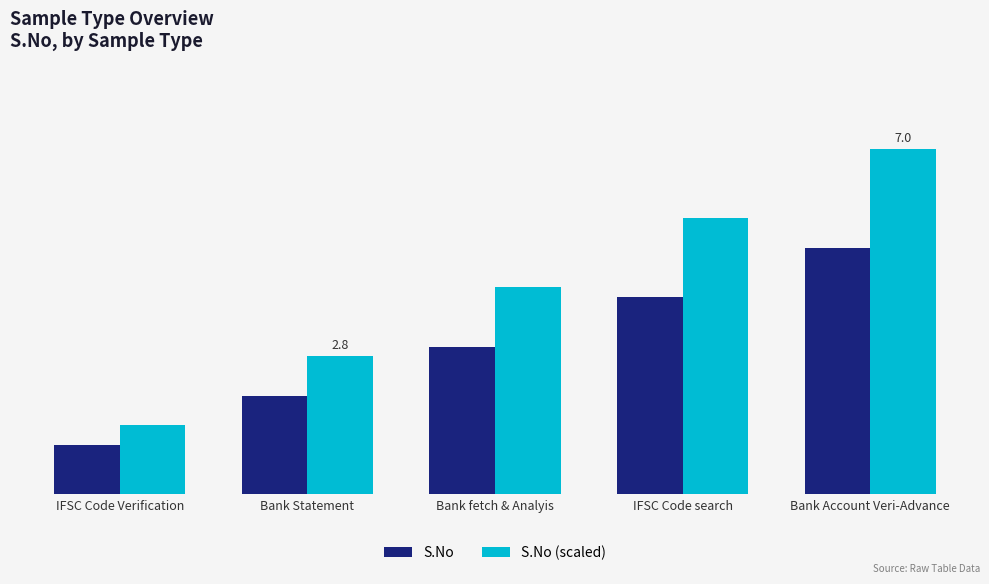

Between Bank fetch & Analyis and IFSC Code search, which series saw the biggest shift?

S.No (scaled)